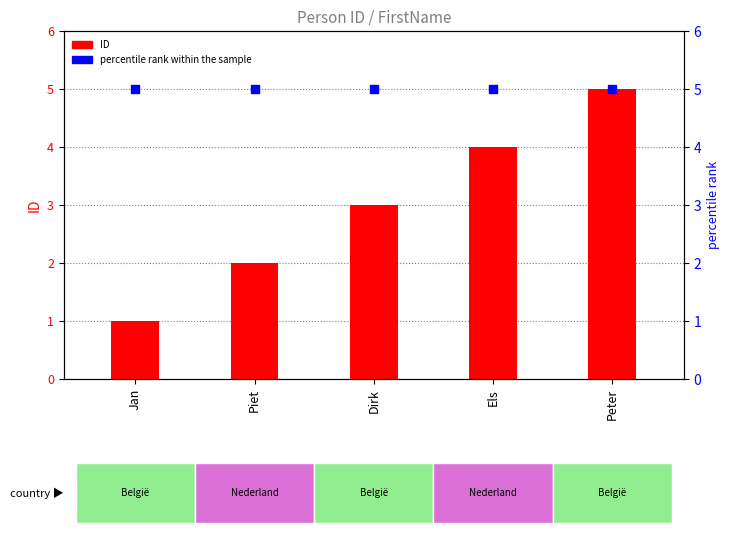

Which series reaches the maximum Y coordinate?

ID